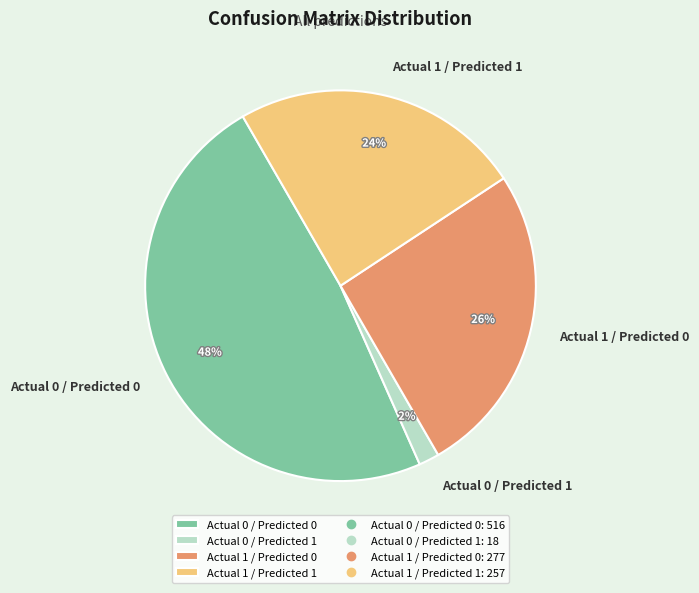

What percentage is the Actual 1 / Predicted 1 slice, to the nearest percent?

24%